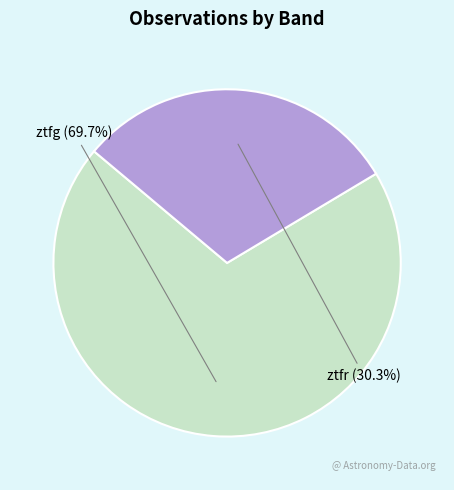

What is the largest slice in the pie chart?

ztfg